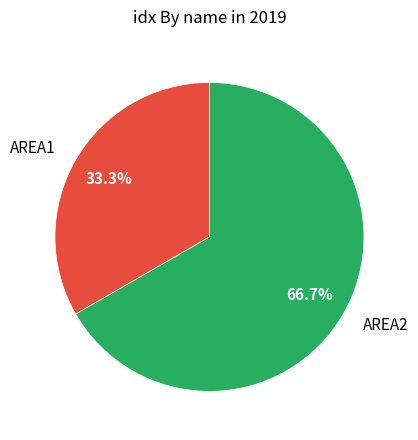

True or false: AREA2 accounts for 67% of the total.

True